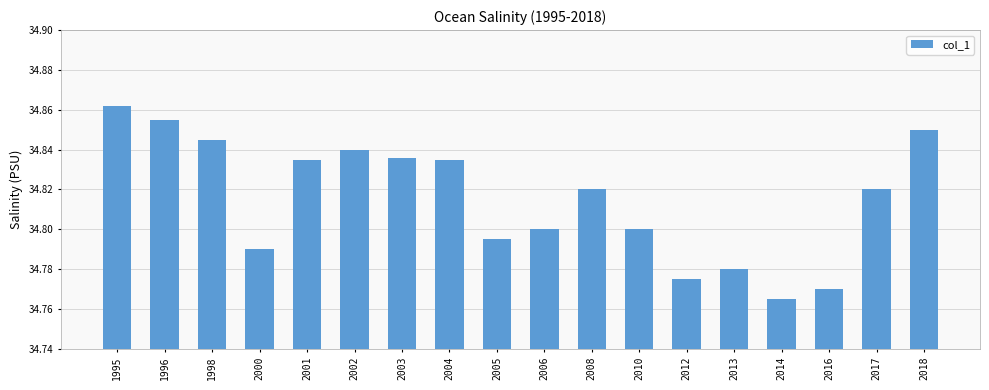

Which label corresponds to the smallest value in the chart?

2014